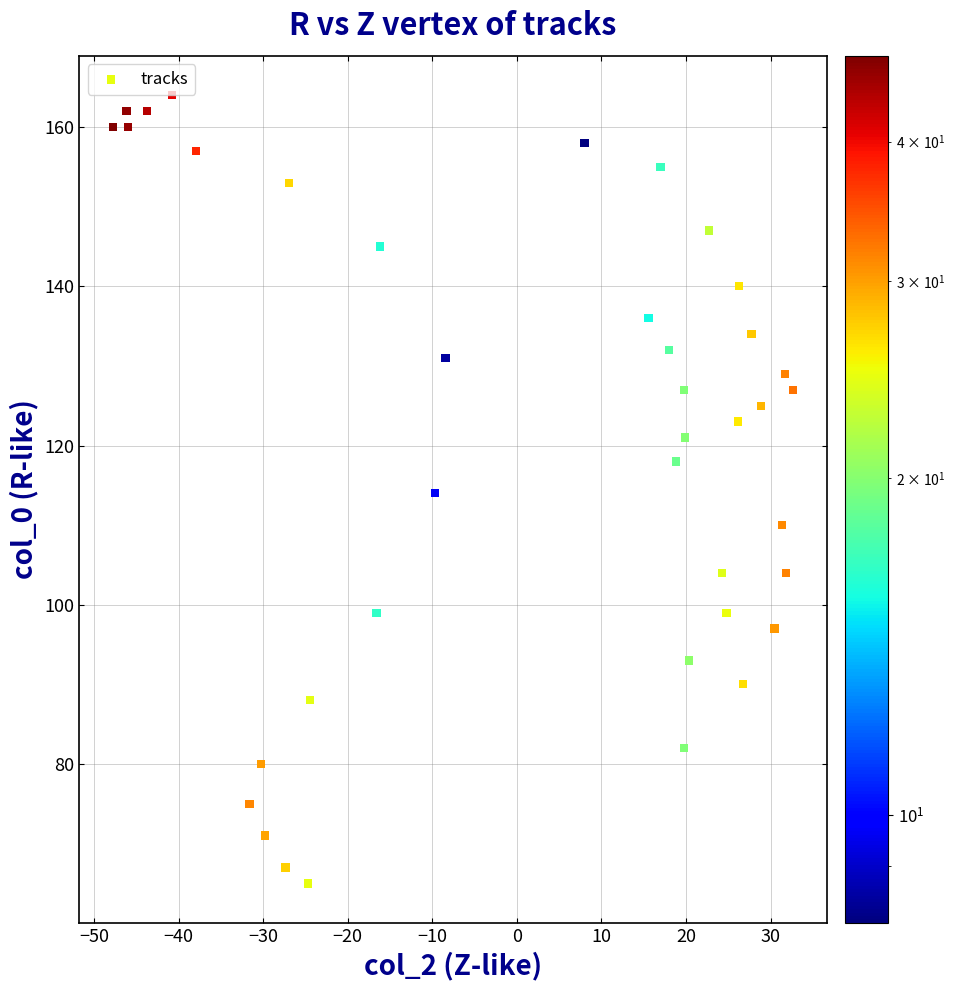

What is the range of Y values (max minus min)?

99